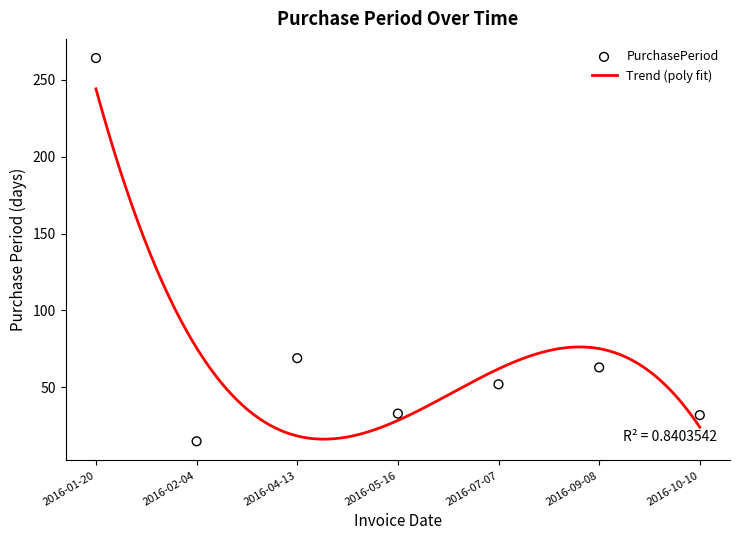

Which has a higher value, 2016-02-04 or 2016-01-20?

2016-01-20